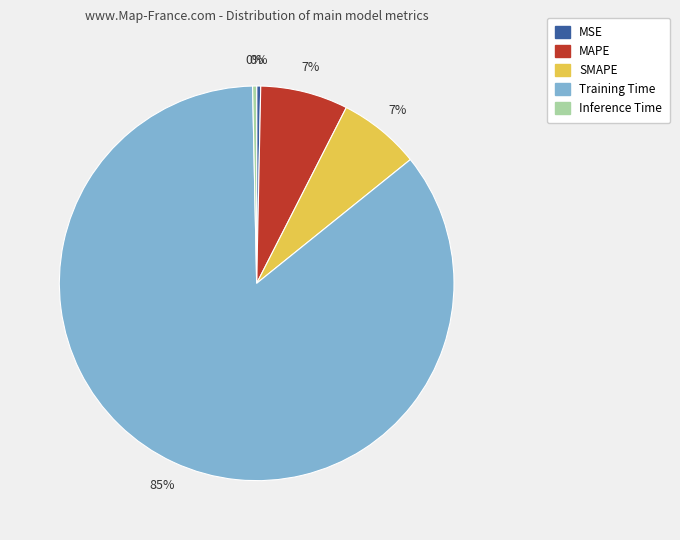

To the nearest percent, what is the average slice percentage?

20%